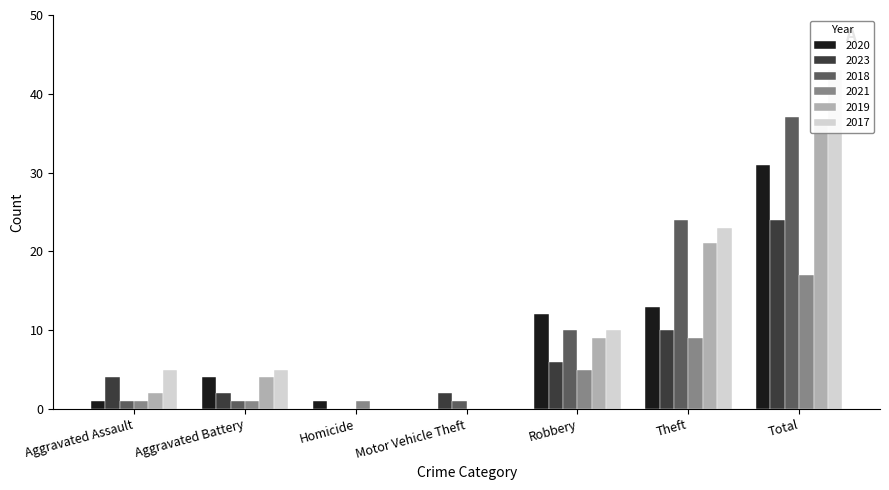

True or false: 2019 has a value of 21 at Total.

False